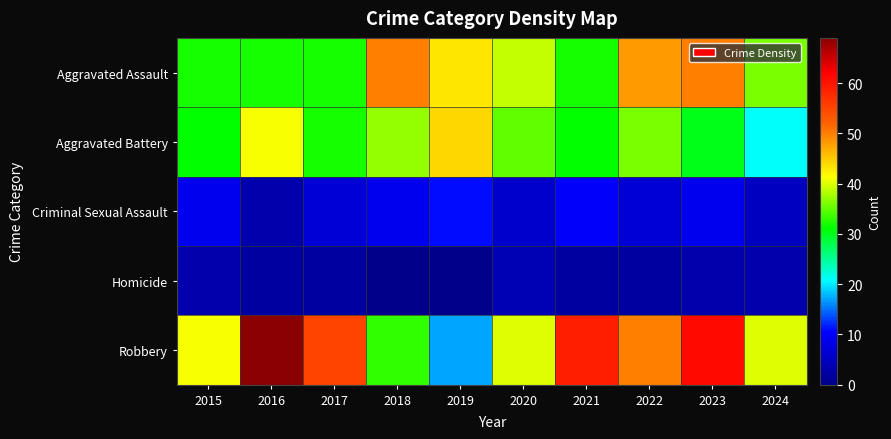

Which series has the widest spread of values?

Robbery